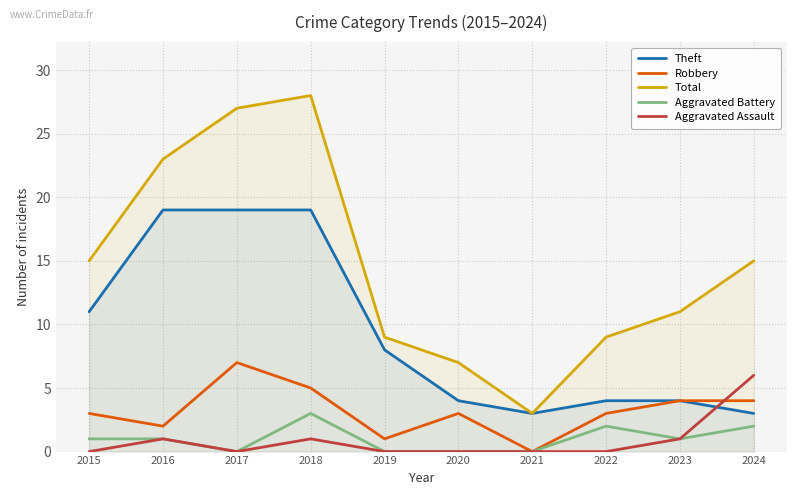

Between 2022 and 2023, which is larger?

2022